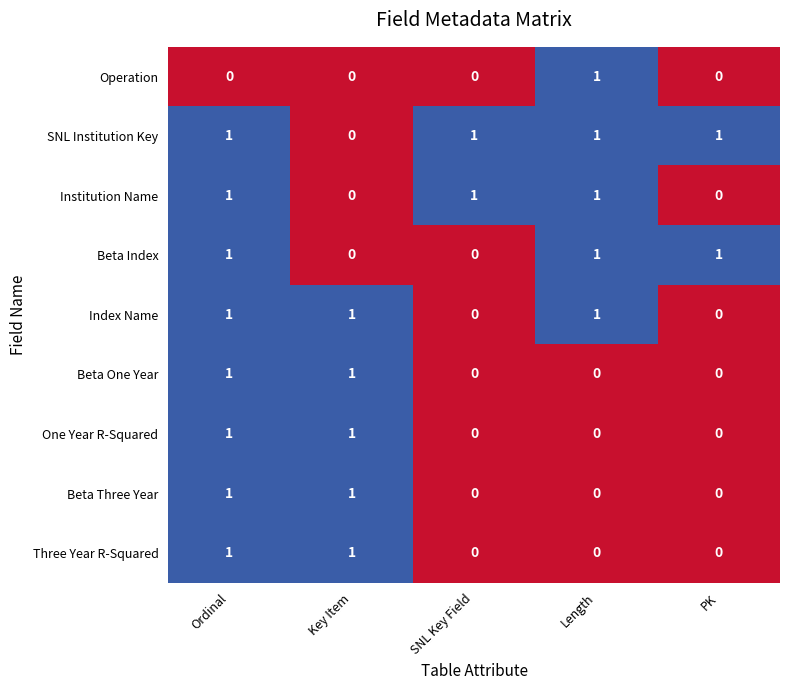

What is the total value across all series at Length?

5